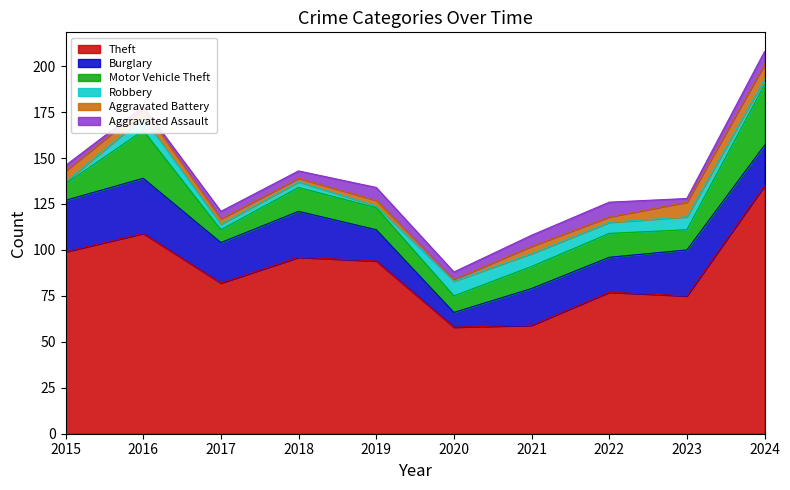

What is the difference between the maximum and minimum values in the Robbery series?

7